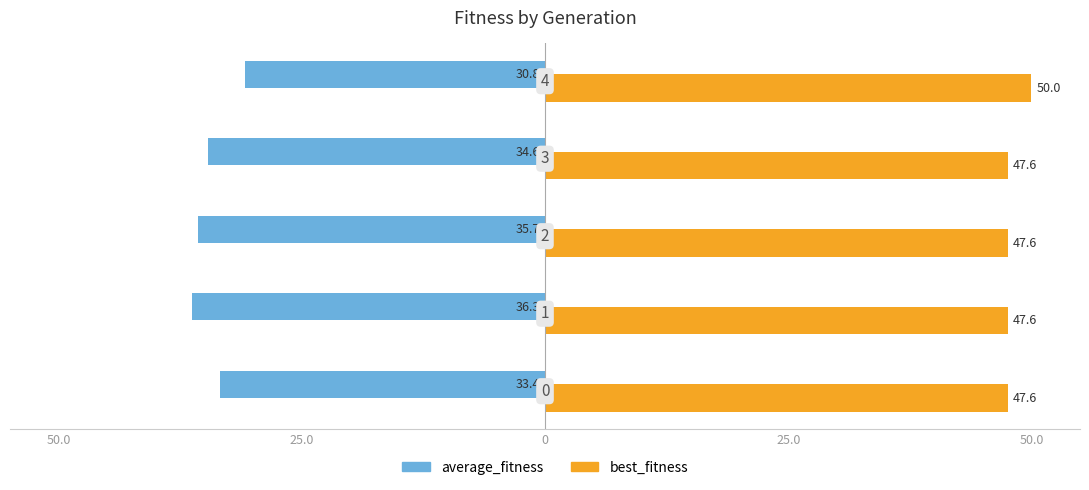

List the series in order of their peak value, highest first.

best_fitness, average_fitness